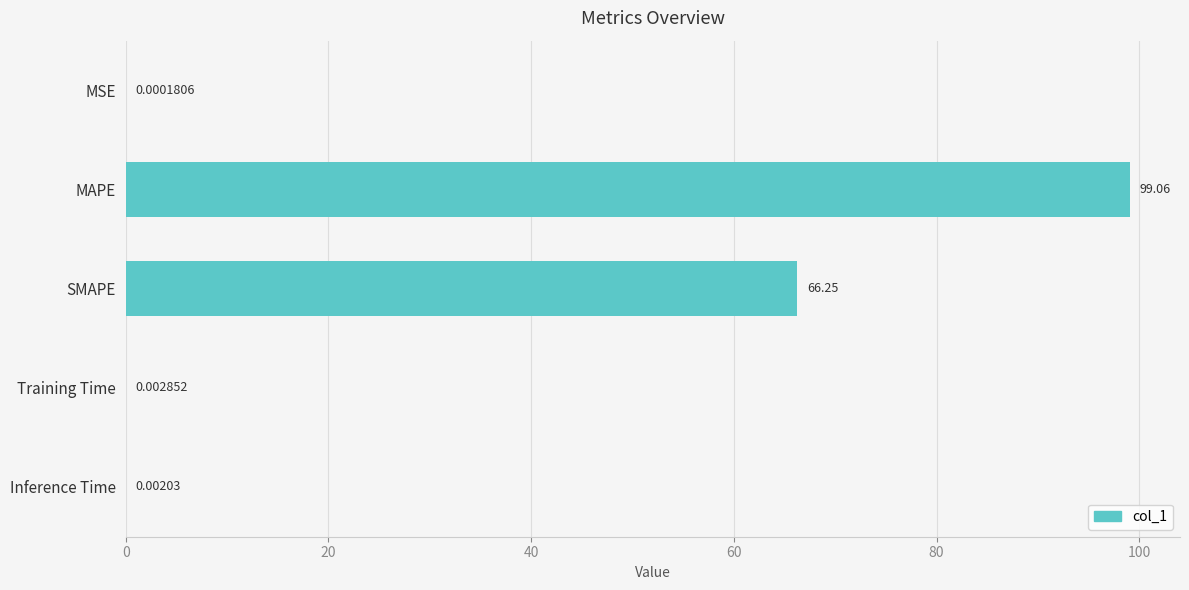

What is the sum of all values?

165.3